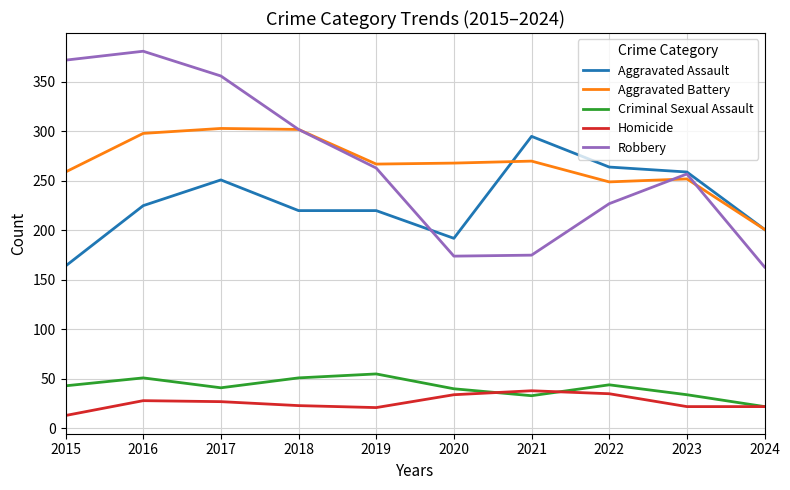

What is the total value across all series at 2017?

978